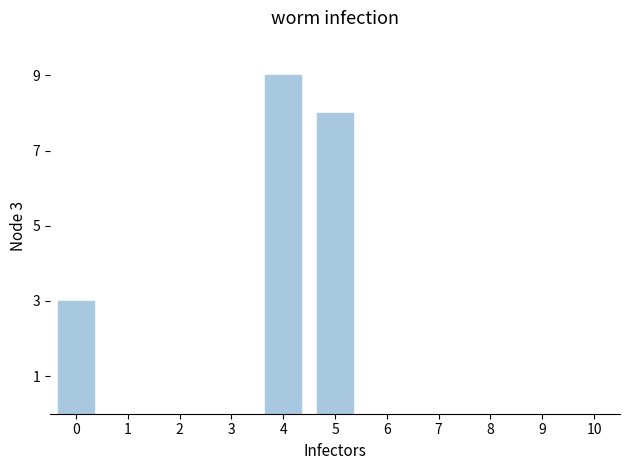

Approximately how many times larger is the value at 4 compared to 0?

3.0